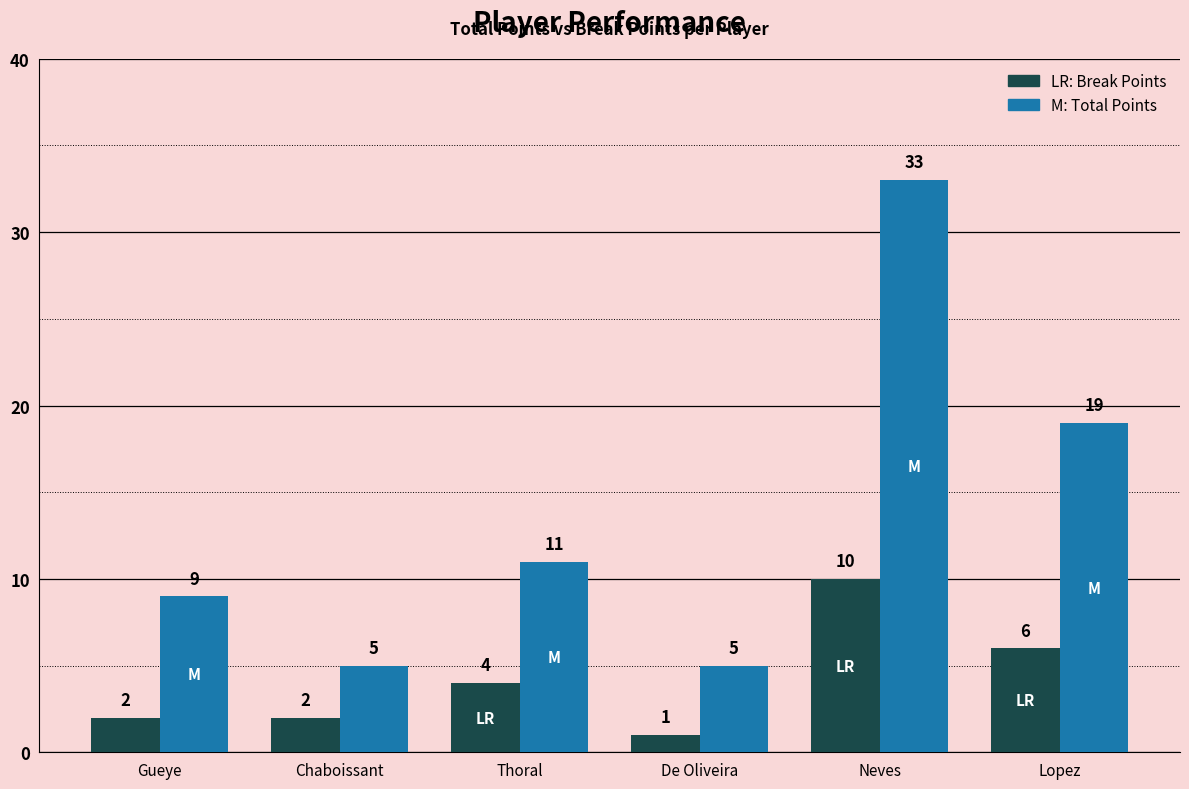

Count the number of categories in the chart.

6